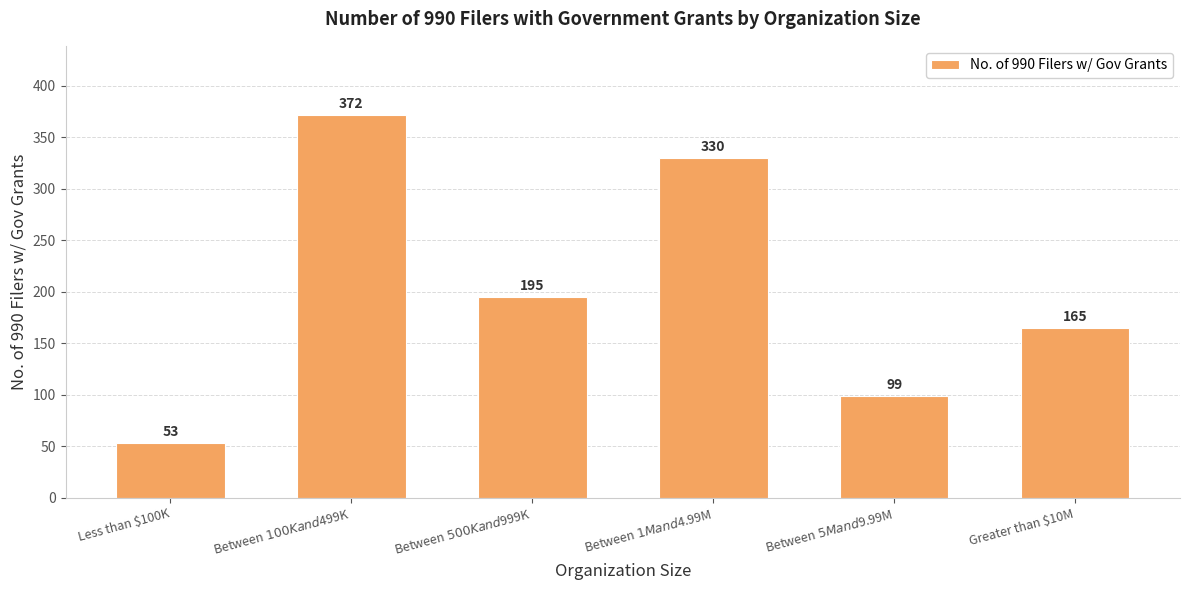

Rank the categories by value from lowest to highest.

Less than $100K, Between $5M and $9.99M, Greater than $10M, Between $500K and $999K, Between $1M and $4.99M, Between $100K and $499K